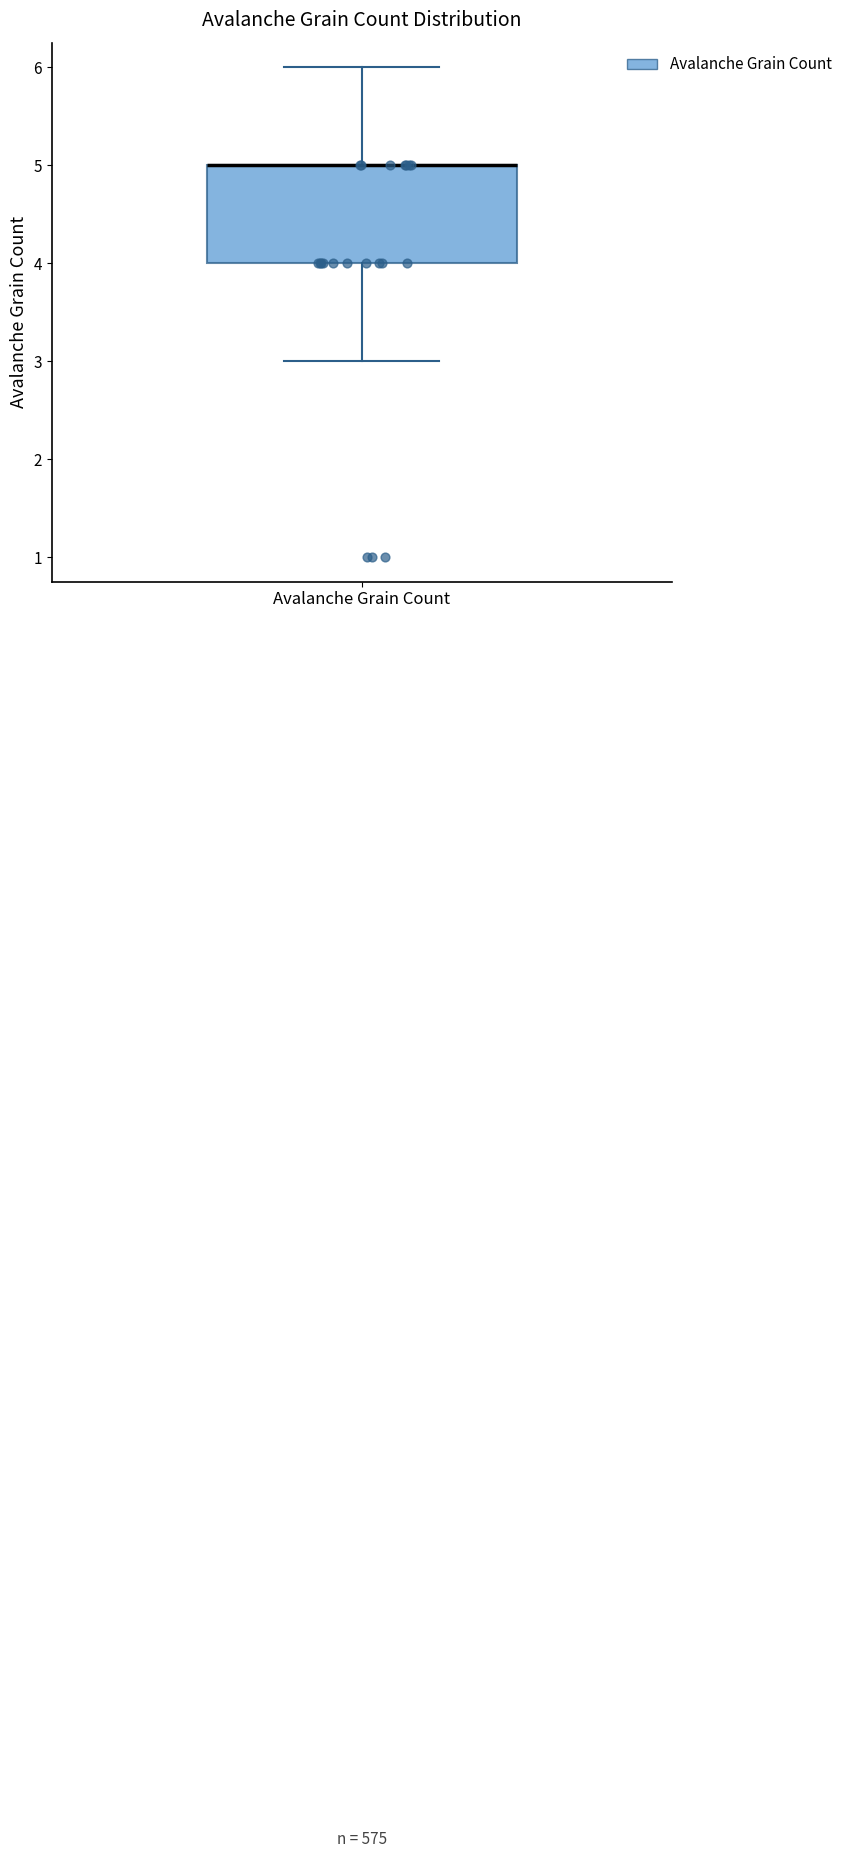

Read this box plot against the y-axis: the position of the median line, the range covered by the box, and the ends of both whiskers. The values are not printed on the chart, so give them approximately, as read against the axis.

median 5 (drawn on the box's upper edge), box 4 to 5, whiskers 3 to 6